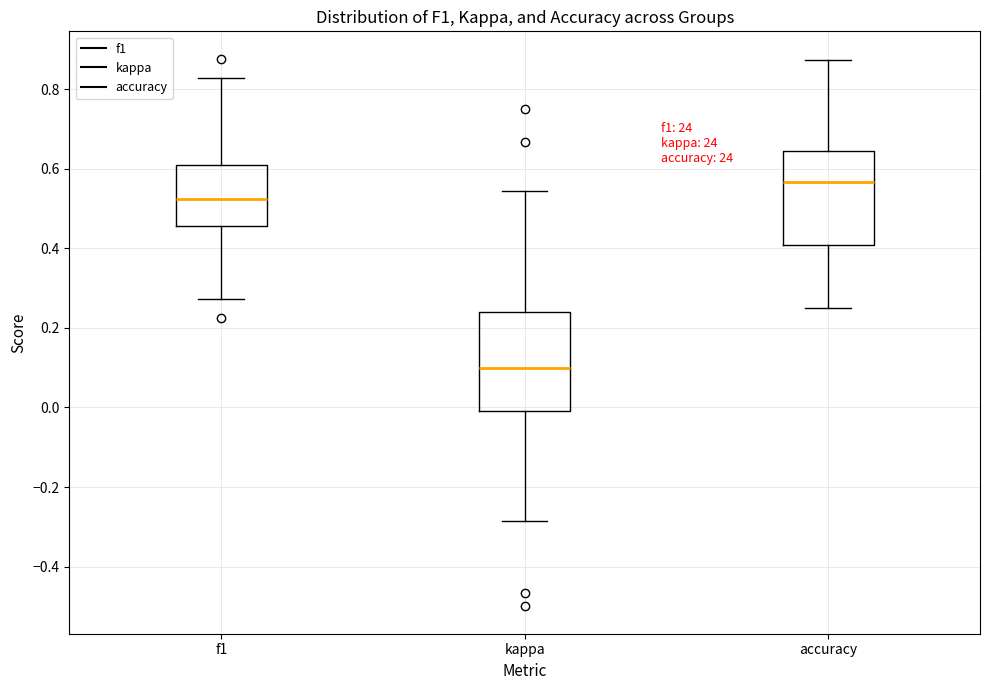

Reading left to right, transcribe this box plot: for each box, give where its median line is, the range the box spans, and where its two whiskers end, as read against the y-axis. The values are not printed on the chart, so give them approximately, as read against the axis.

f1: median 0.52, box 0.46 to 0.62, whiskers 0.28 to 0.82
kappa: median 0.10, box 0.00 to 0.24, whiskers -0.28 to 0.54
accuracy: median 0.56, box 0.40 to 0.64, whiskers 0.26 to 0.88